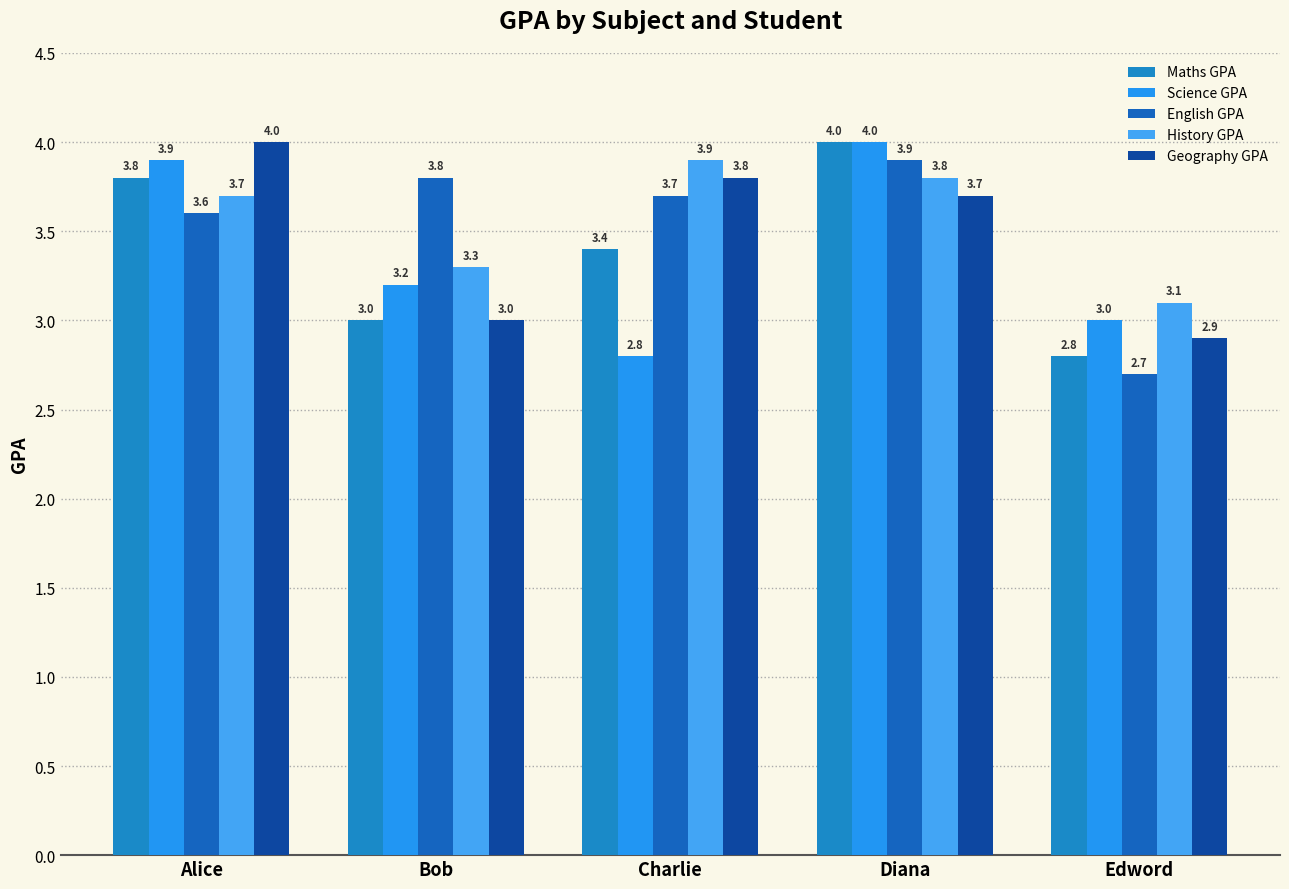

How many History GPA values are between 3 and 4?

5